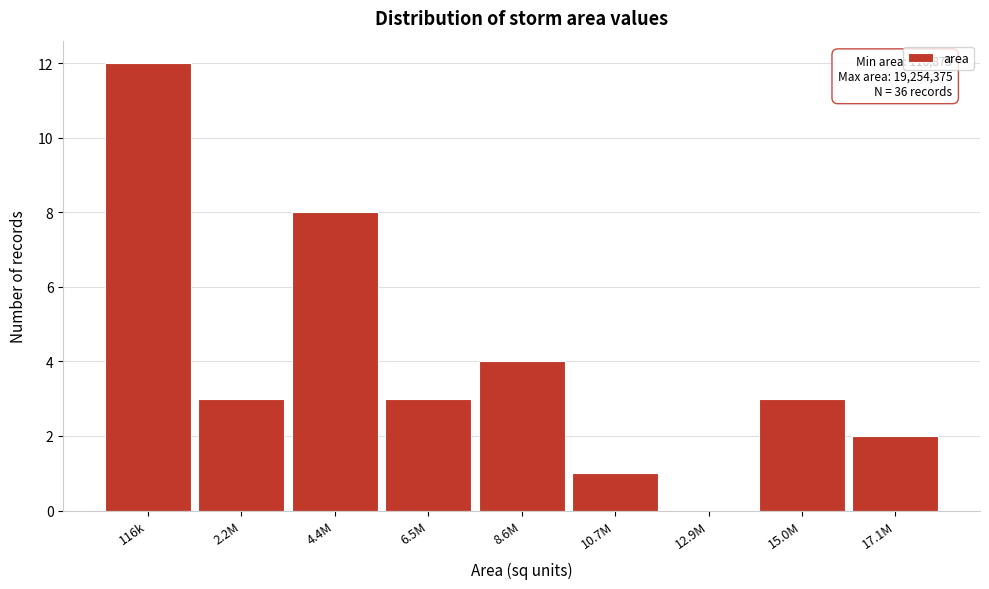

Reading left to right, what are all the values shown in this chart?

116k=12	2.2M=3	4.4M=8	6.5M=3	8.6M=4	10.7M=1	12.9M=0	15.0M=3	17.1M=2